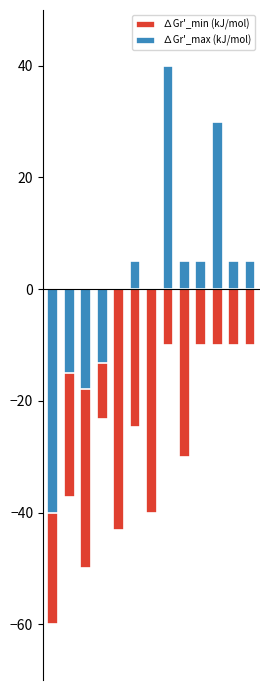

Which series changed the most between 8 and 9?

∆Gr'_min (kJ/mol)